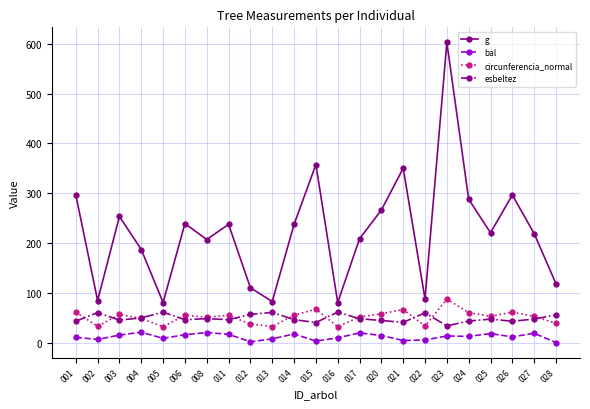

Which category has the lowest value in the esbeltez series?

023